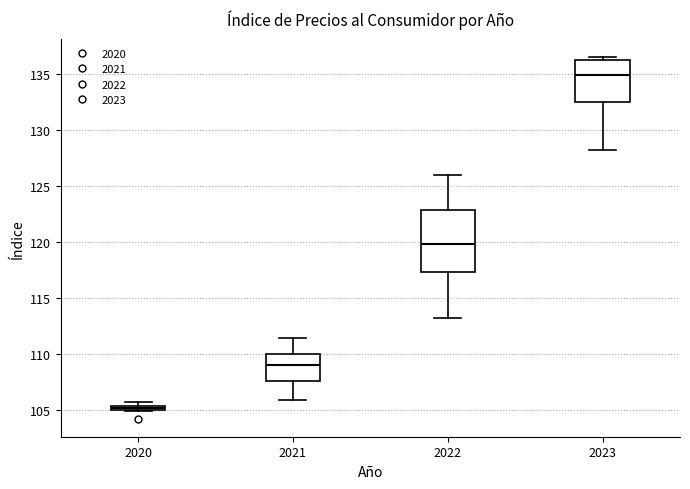

Which box is the tallest, from its lower edge to its upper edge?

2022